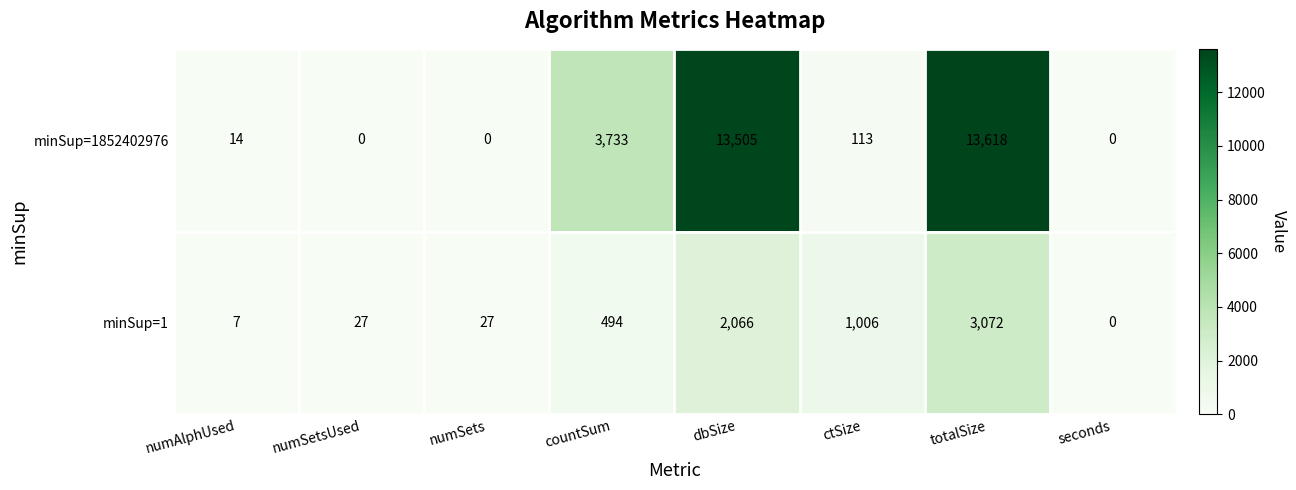

Which category has the highest value in the minSup=1 series?

totalSize